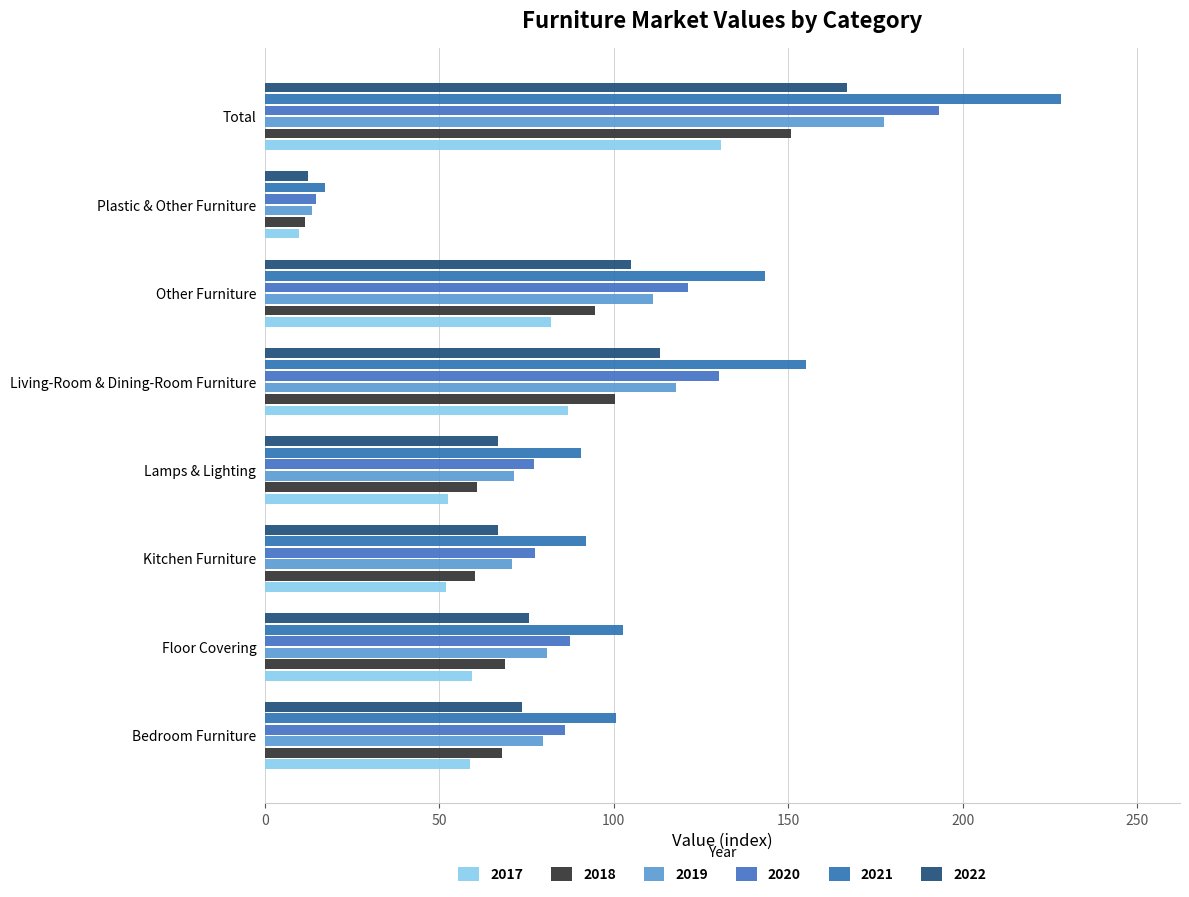

How many values in the 2021 series exceed 102?

4